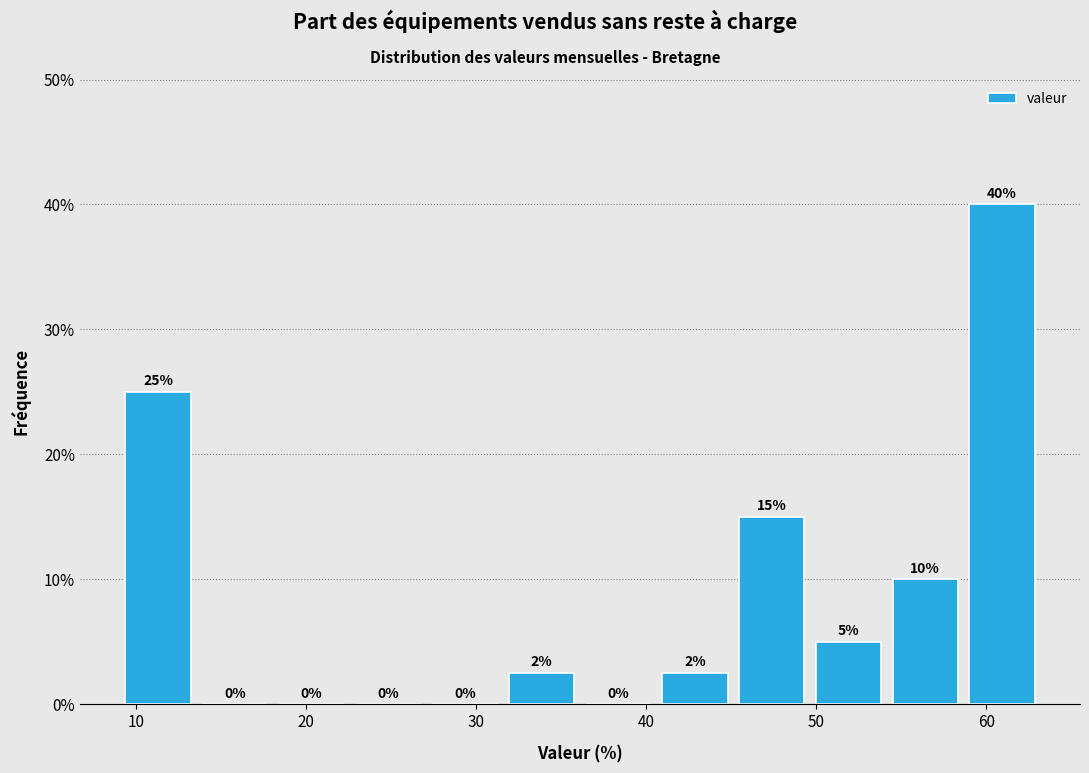

Which range on the x-axis has the tallest bar?

59 to 63